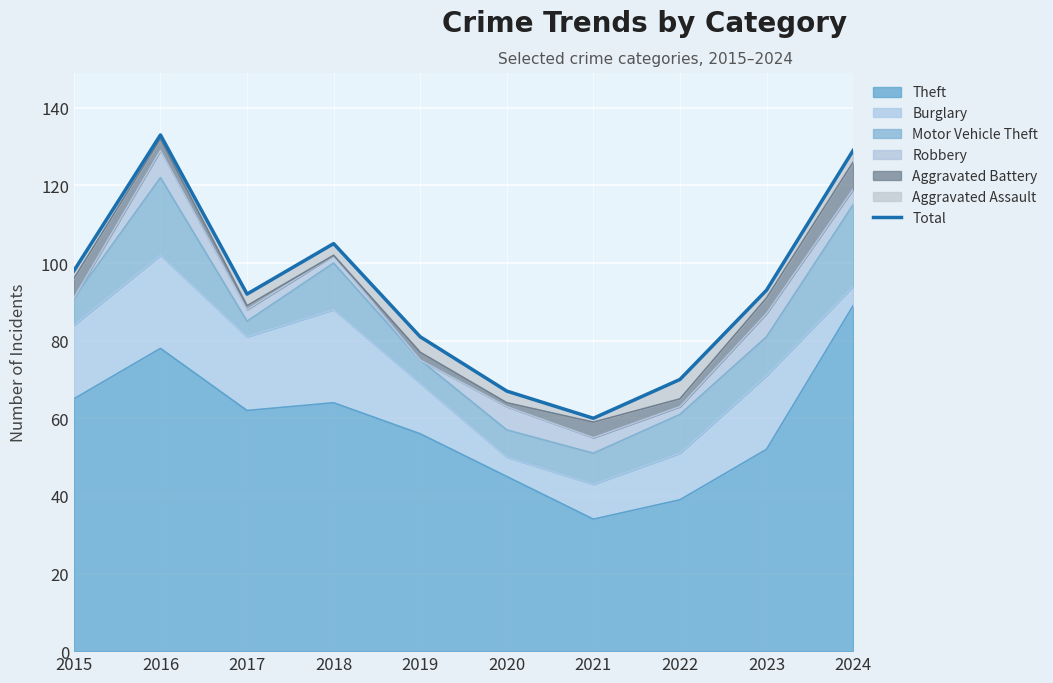

True or false: the data shows 71 at 2024.

False